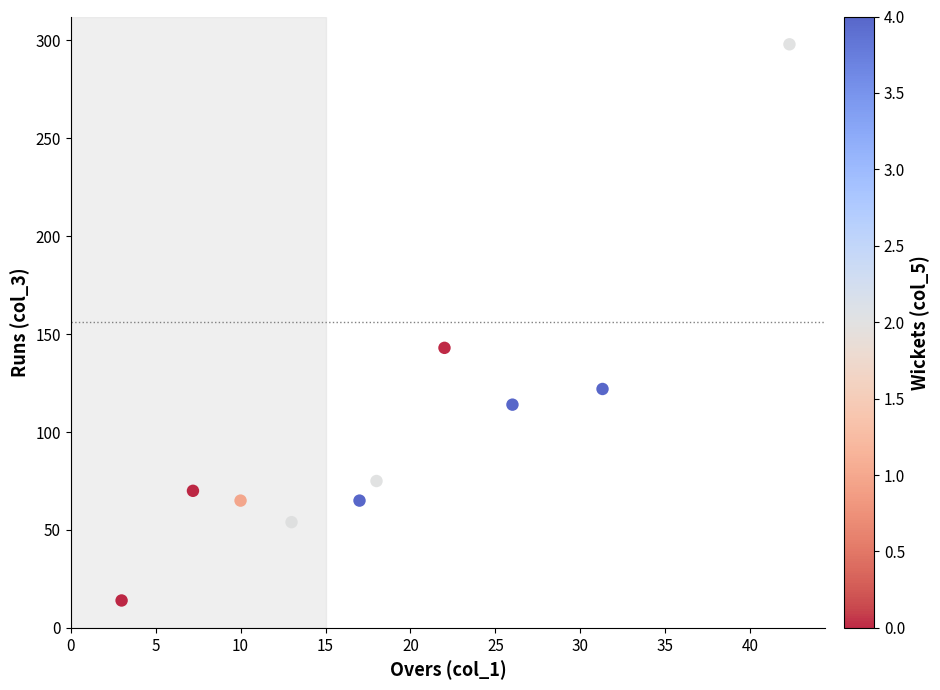

What is the range of Y values (max minus min)?

284